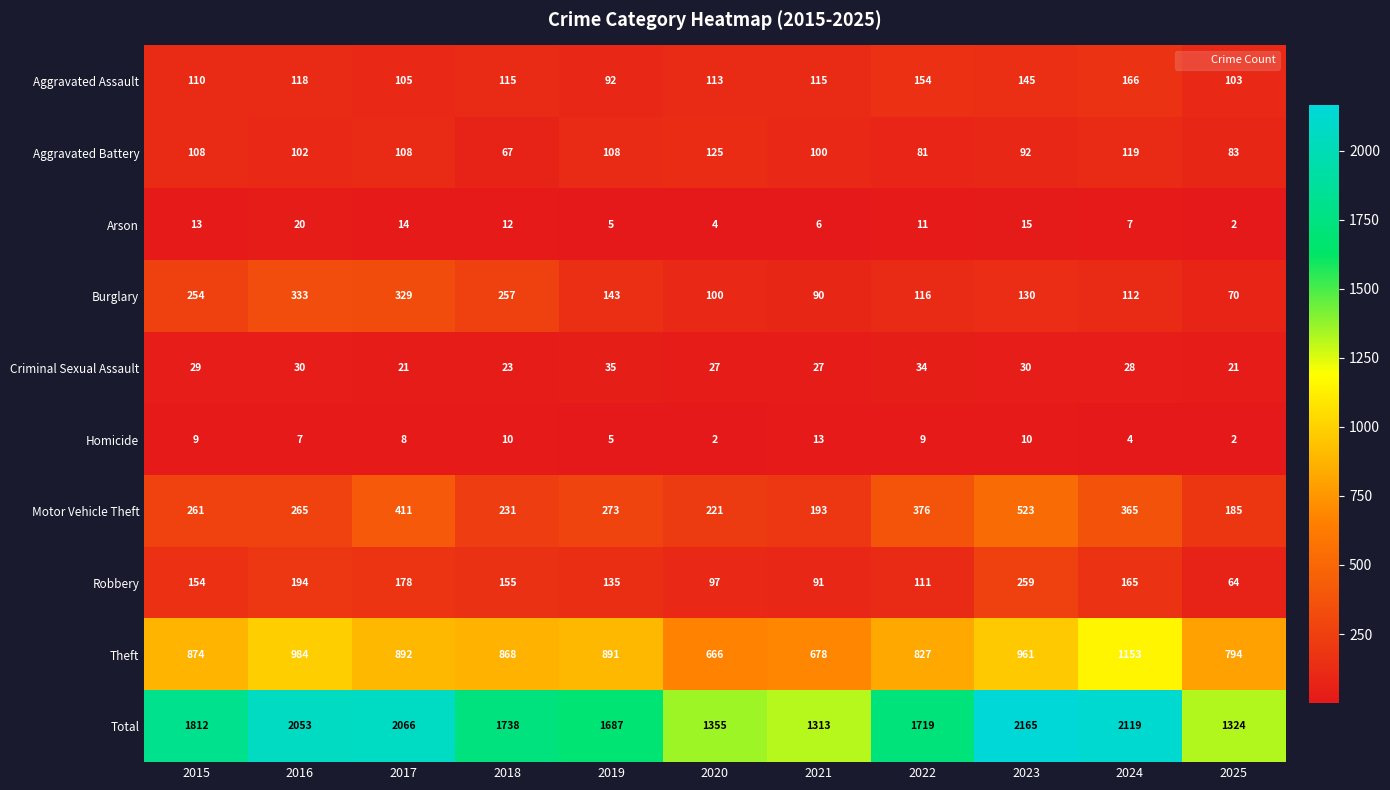

What is the difference between the highest and lowest values at 2016?

2046